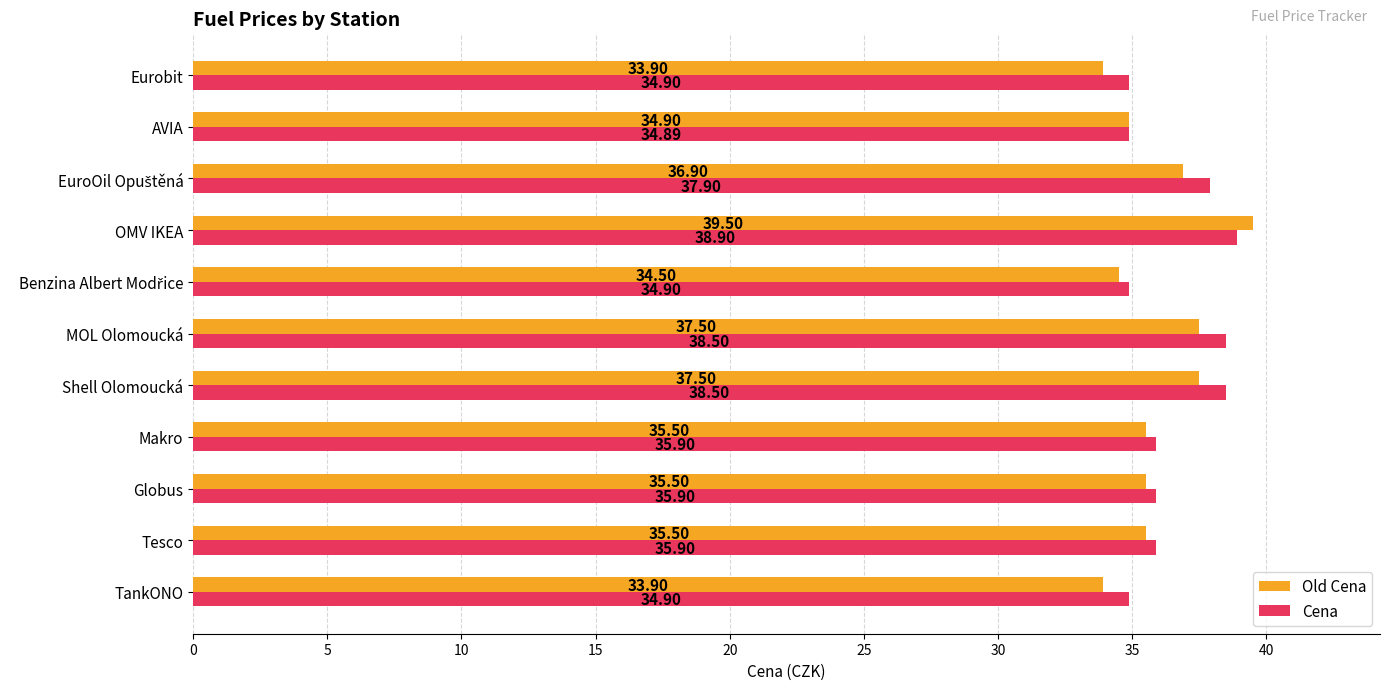

At Tesco, list the series in order from smallest to largest.

Old Cena, Cena